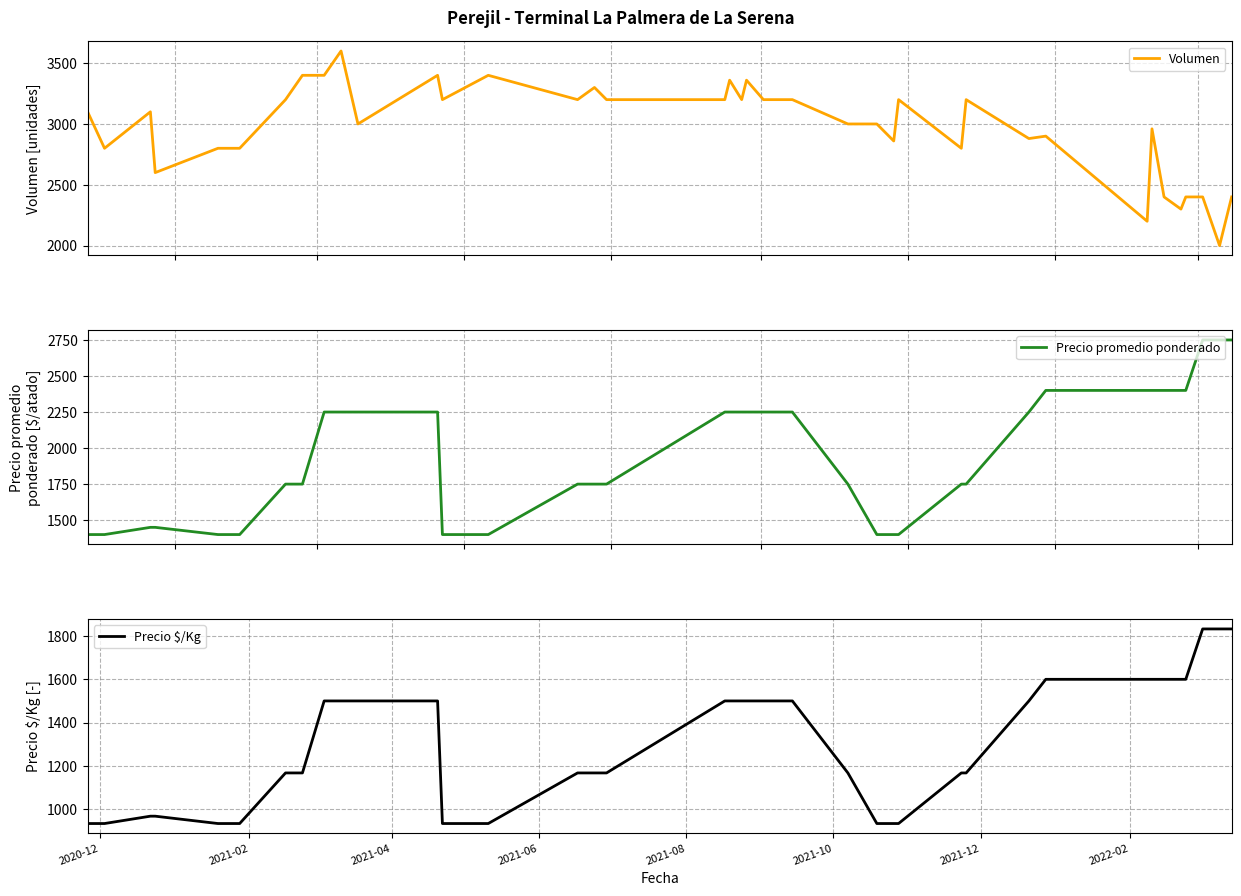

What is the label of the 37th point from the right?

2021-06